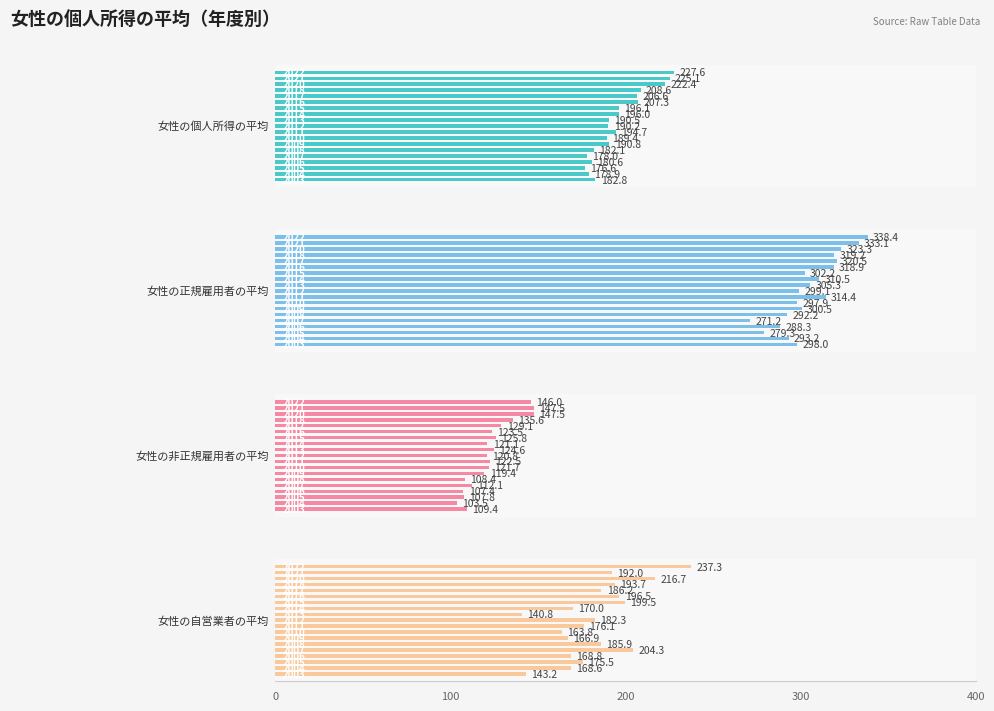

At which category is the sum across all series the highest?

18